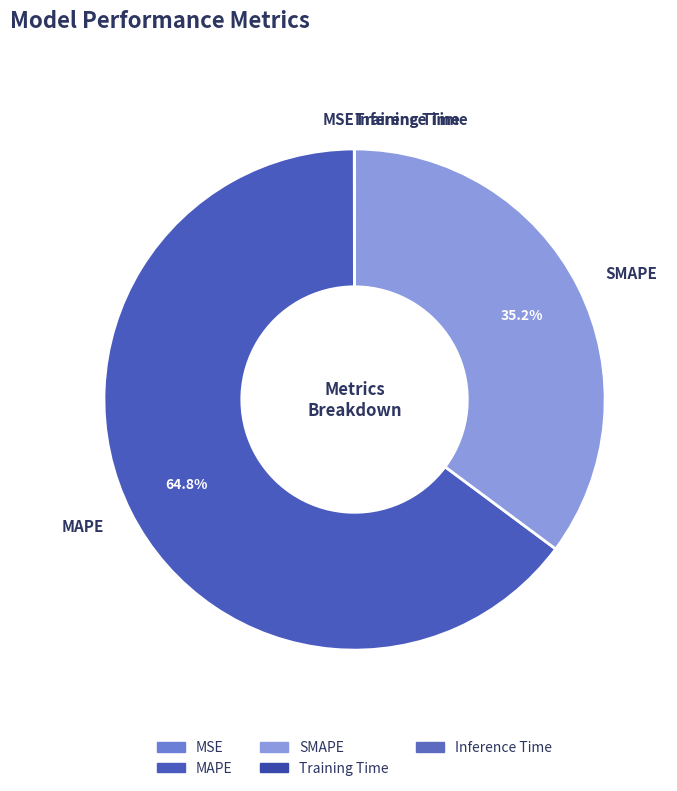

Is it true that MAPE is 51% of the pie?

False